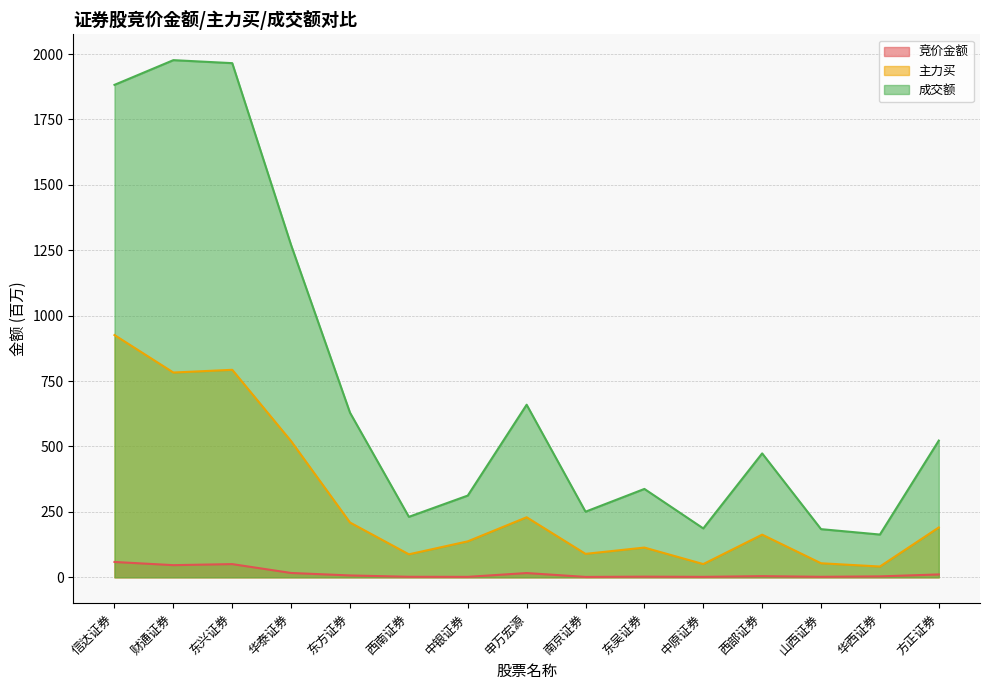

How many lines are shown in the chart?

3